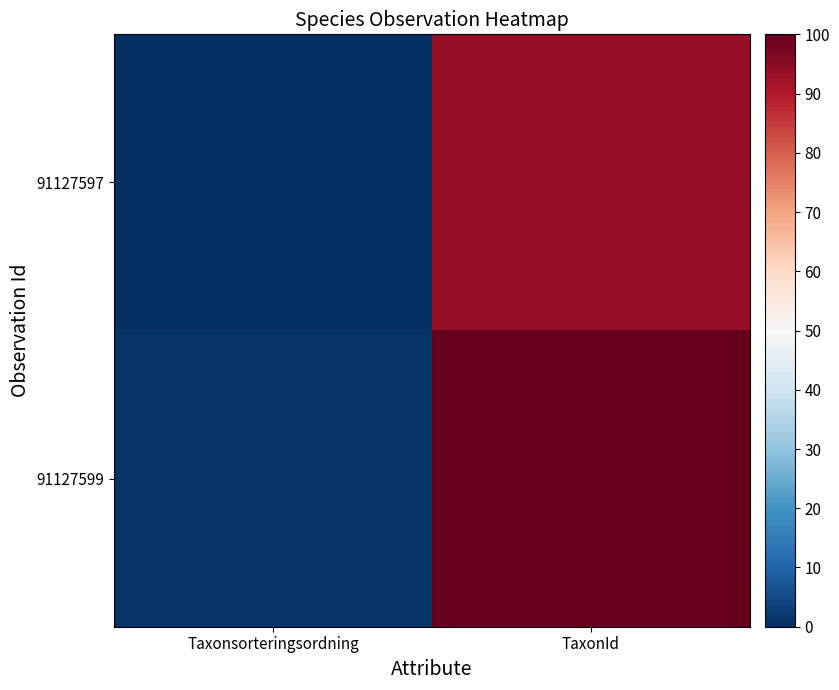

Which label corresponds to the smallest value in the chart?

Taxonsorteringsordning